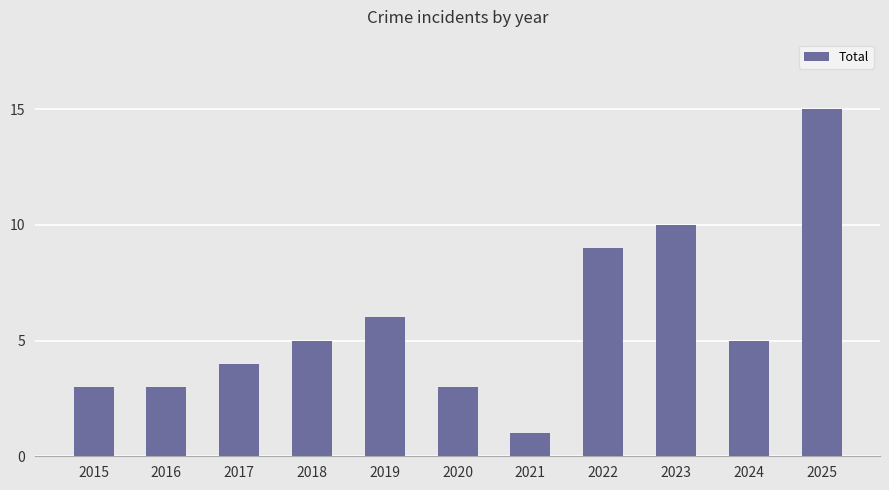

Reading right to left, transcribe all the data shown in this chart.

15	5	10	9	1	3	6	5	4	3	3